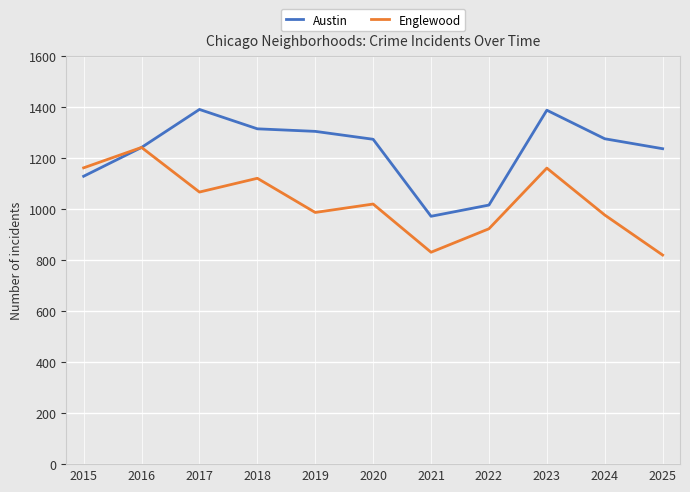

Which series has the largest total across all categories?

Austin